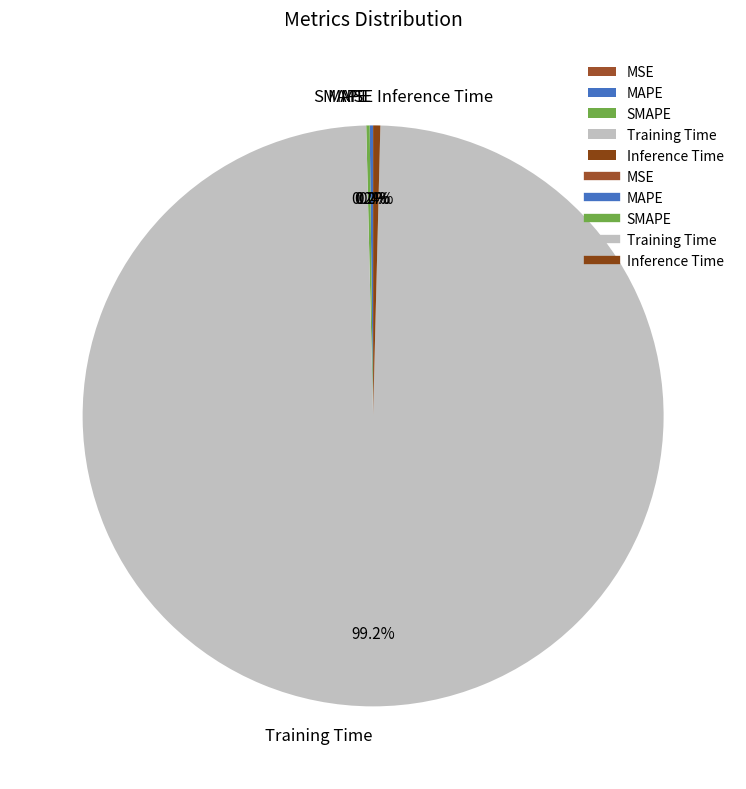

What portion of the pie excludes Inference Time?

99.6%